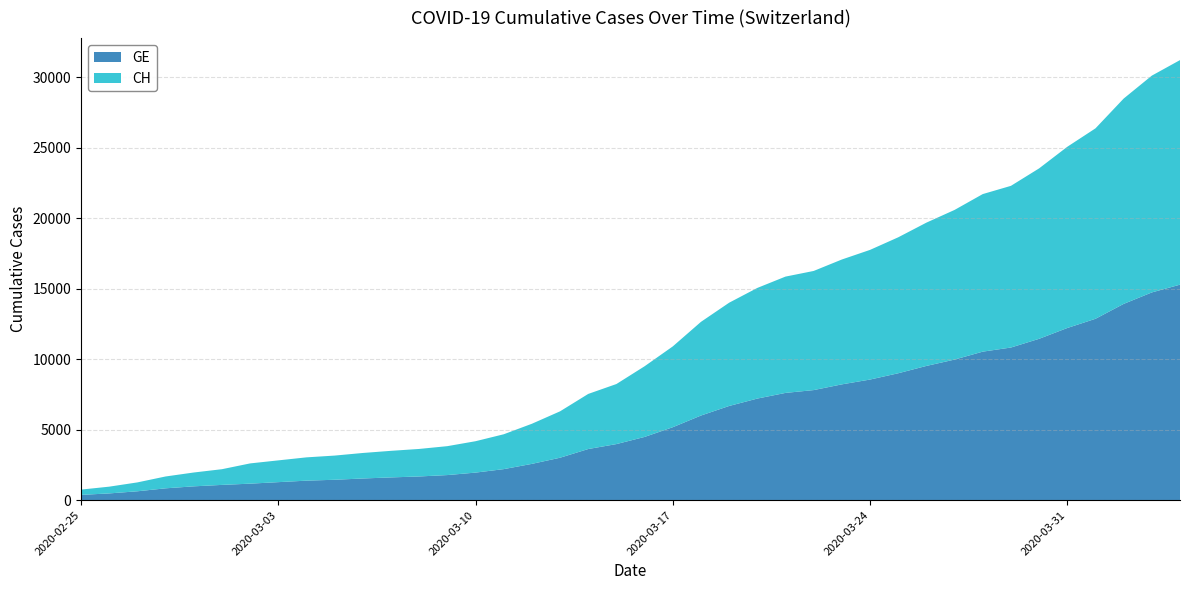

Reading left to right, extract all data points from this chart.

GE: 375	479	630	840	981	1083	1171	1278	1384	1447	1538	1614	1681	1780	1955	2201	2574	3010	3627	3978	4485	5174	6002	6681	7205	7607	7807	8213	8554	9000	9520	9971	10533	10825	11444	12210	12863	13919	14733	15284
CH: 375	479	630	840	981	1113	1436	1544	1652	1715	1809	1885	1952	2051	2226	2472	2845	3291	3908	4259	5012	5731	6644	7323	7847	8249	8449	8855	9196	9642	10162	10613	11175	11467	12086	12852	13505	14561	15375	15926